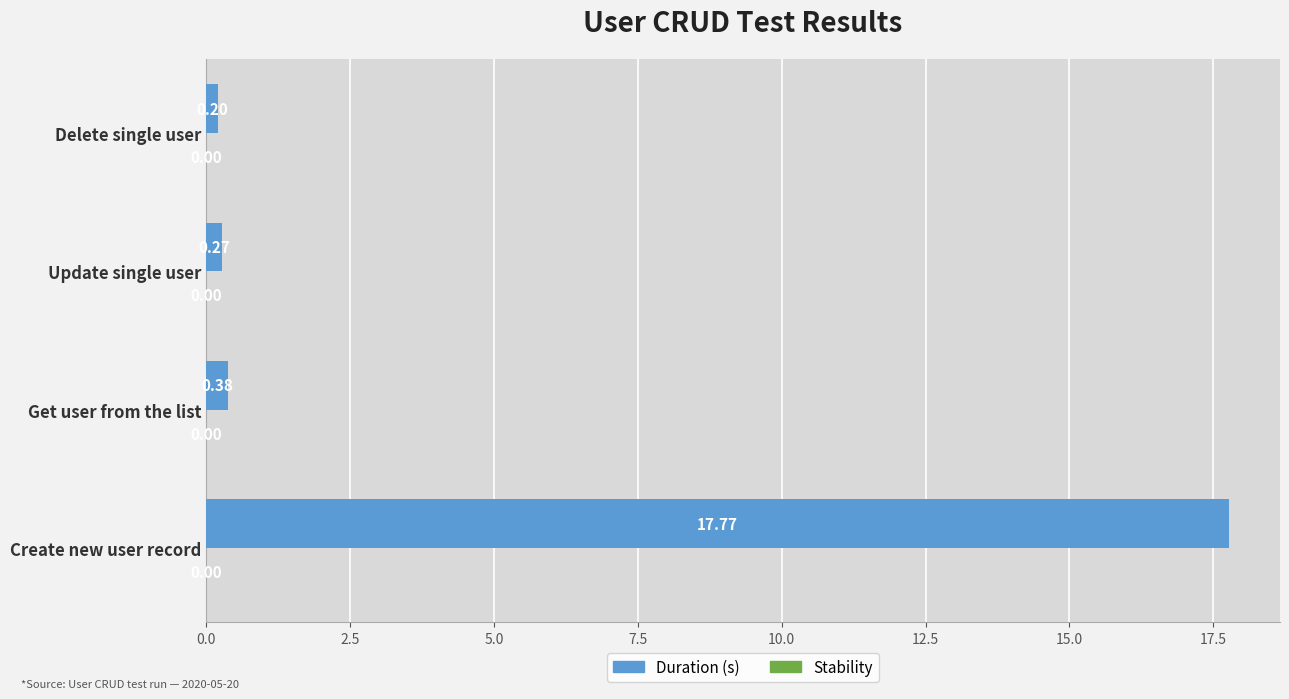

List the labels in order of value, smallest first.

Delete single user, Update single user, Get user from the list, Create new user record